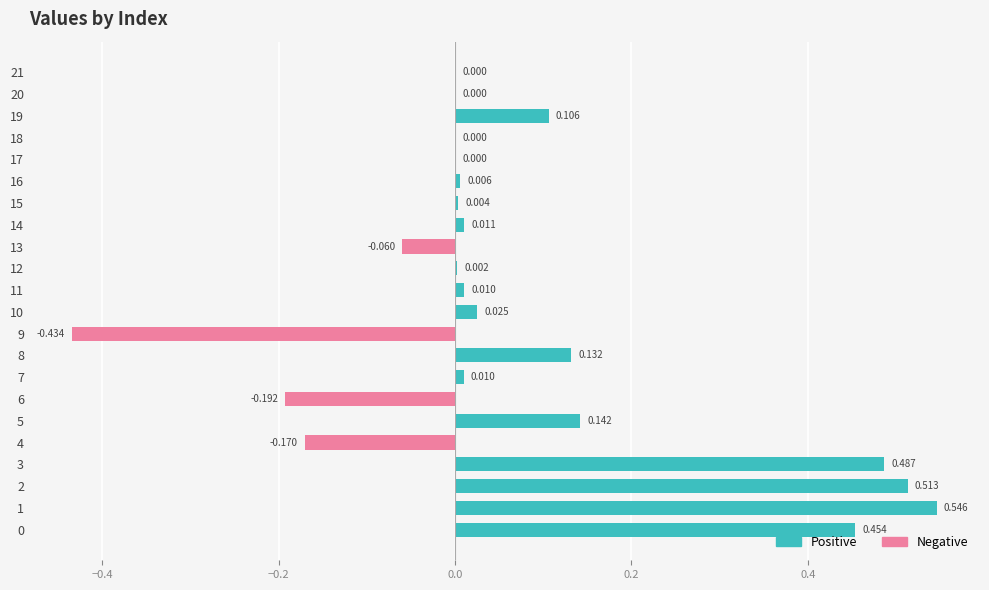

How many distinct data groups are displayed?

1